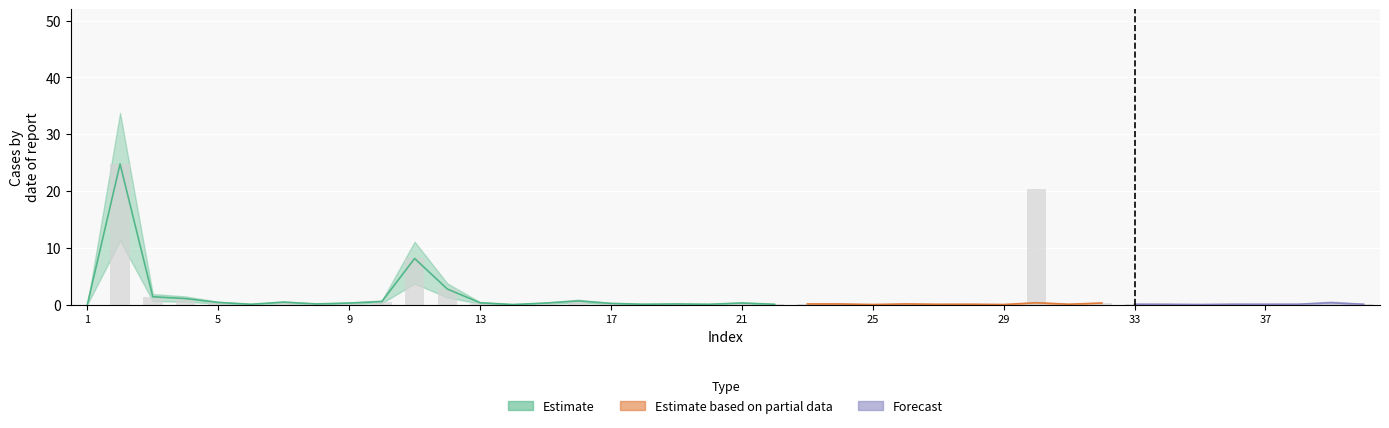

What is the sum of all values?

63.4